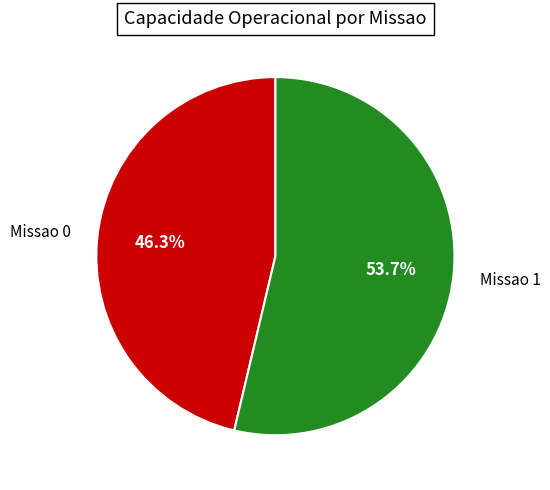

What percentage do Missao 0 and Missao 1 together represent?

100.0%